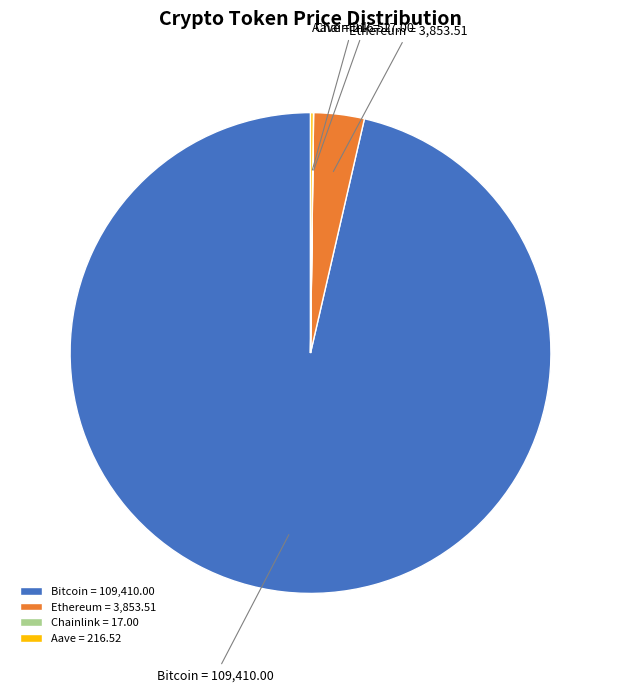

Do Ethereum and Bitcoin together represent more than half of the pie?

Yes